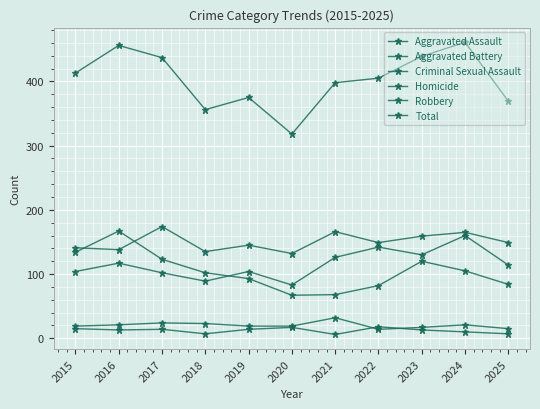

What value does the Aggravated Assault series have at 2024?

160